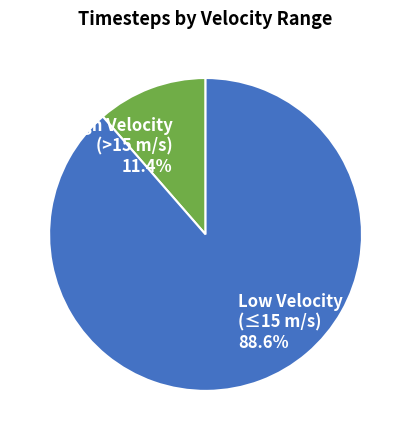

Approximately how many times larger is the value at Low Velocity (≤15 m/s) compared to High Velocity (>15 m/s)?

7.8